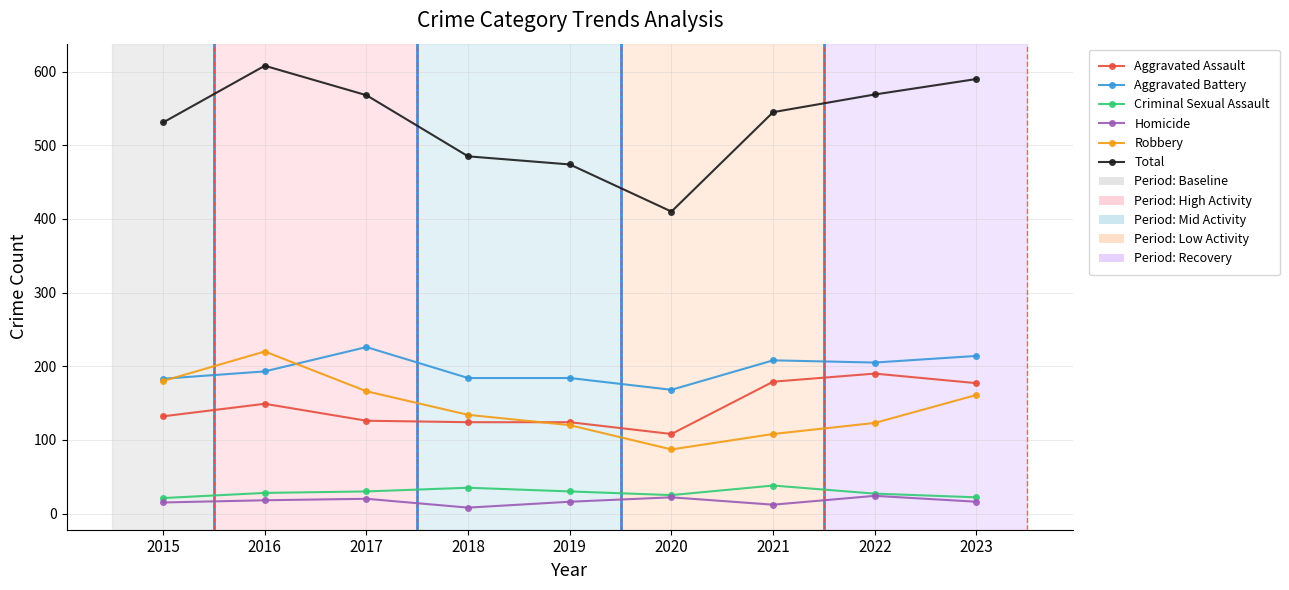

What is the sum of all Aggravated Assault values?

1309